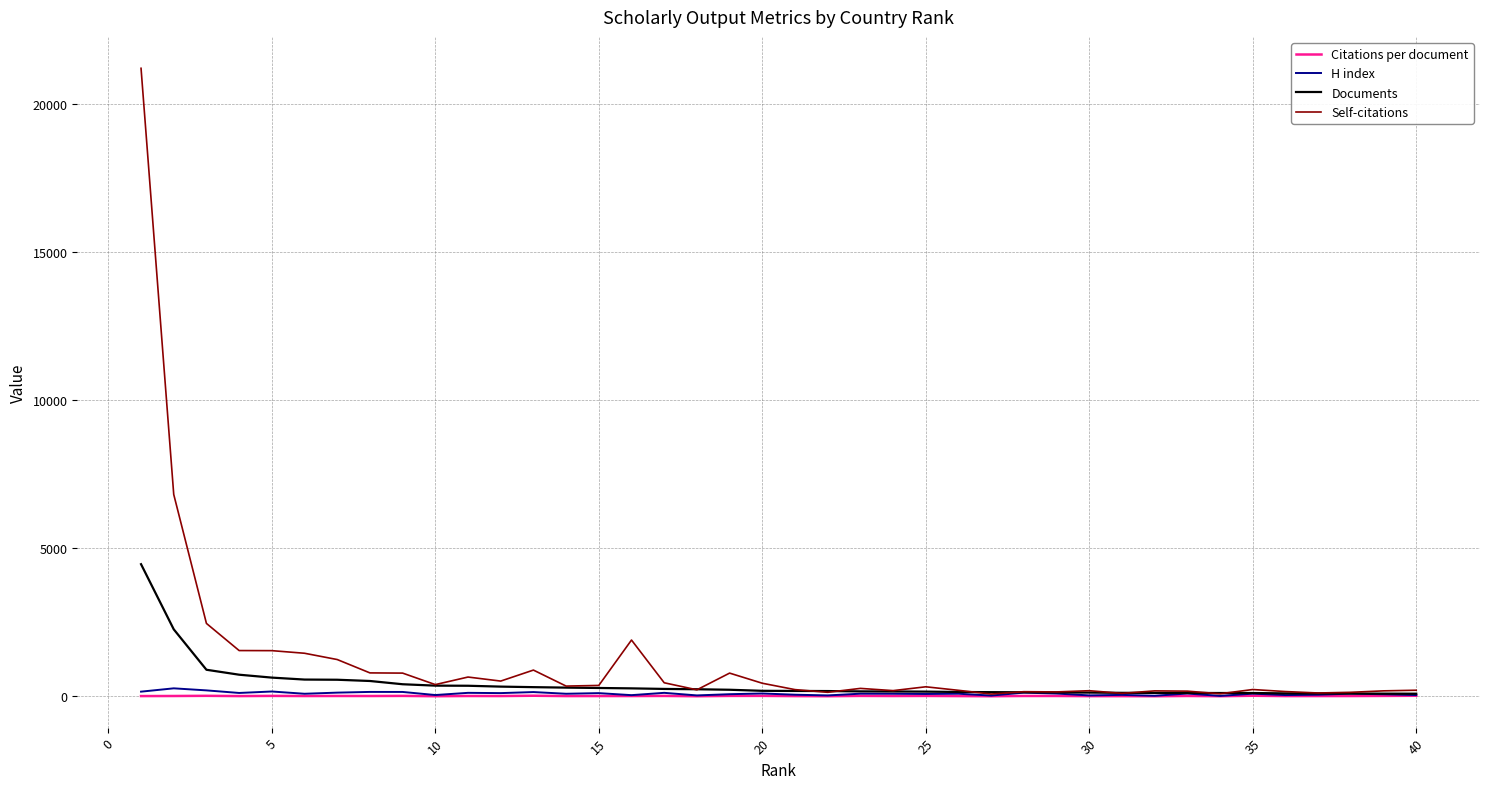

Count the number of categories in the chart.

40